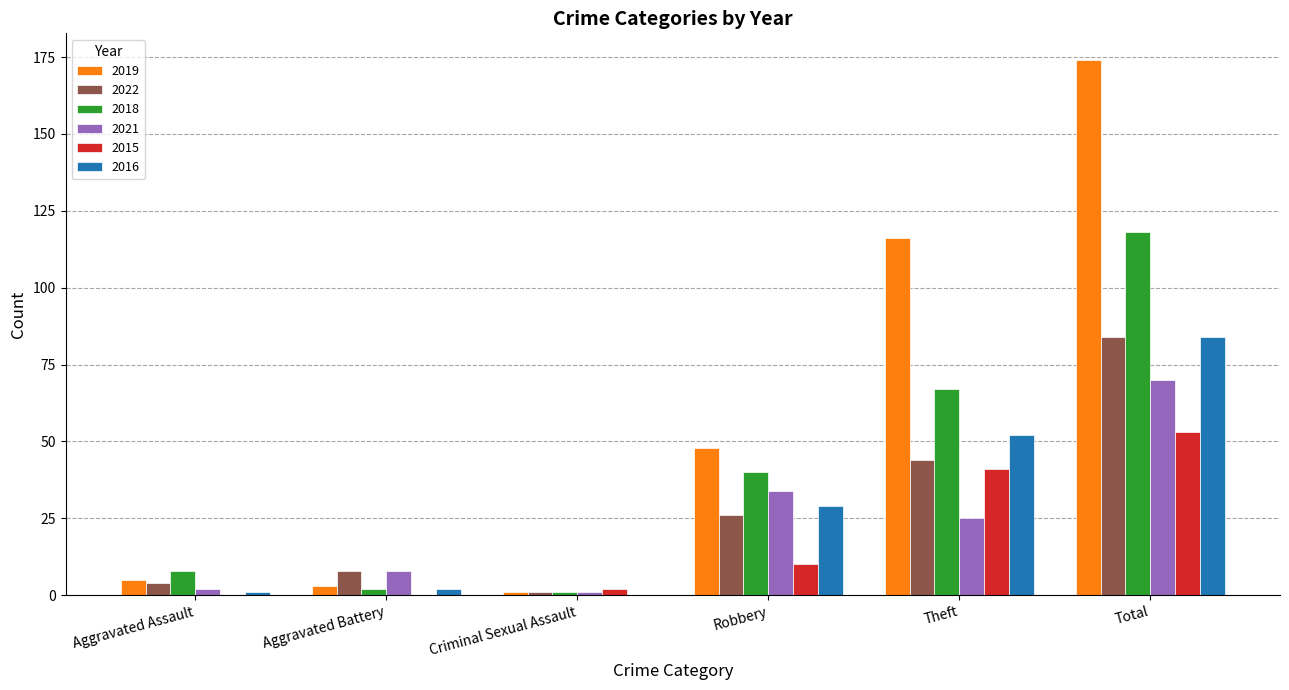

Is it true that 2018 equals 118 at Total?

True